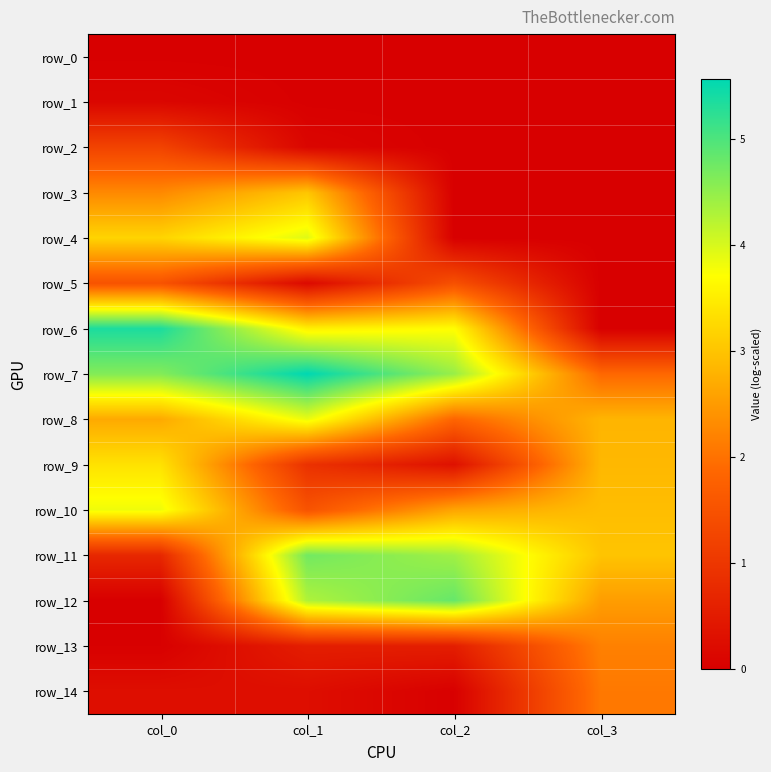

Which label corresponds to the smallest value in the chart?

col_2